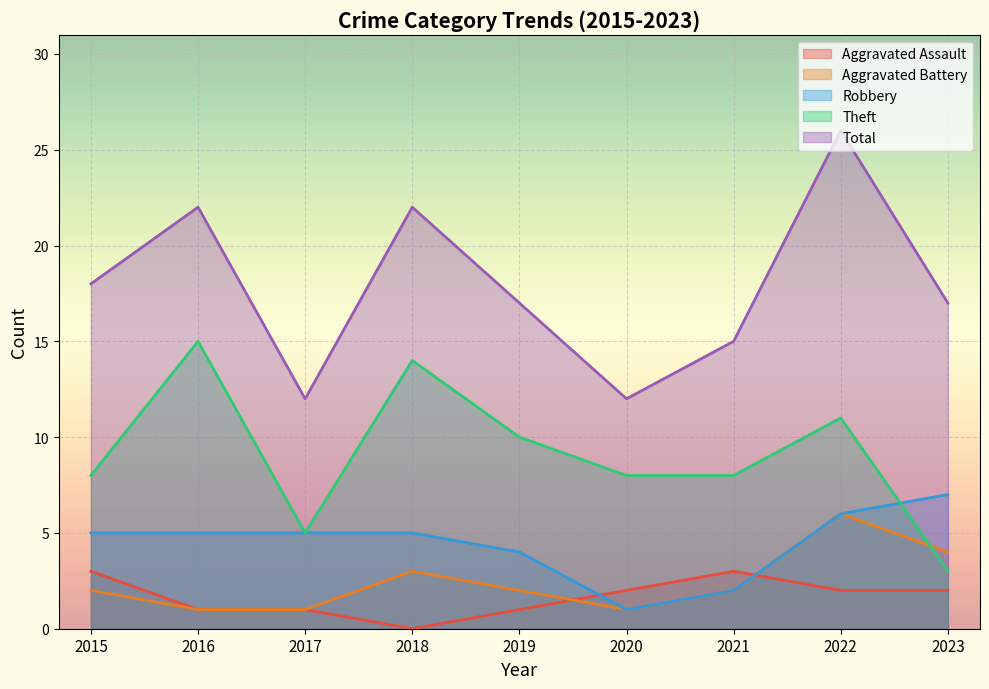

At which label is Aggravated Battery closest to 3?

2018